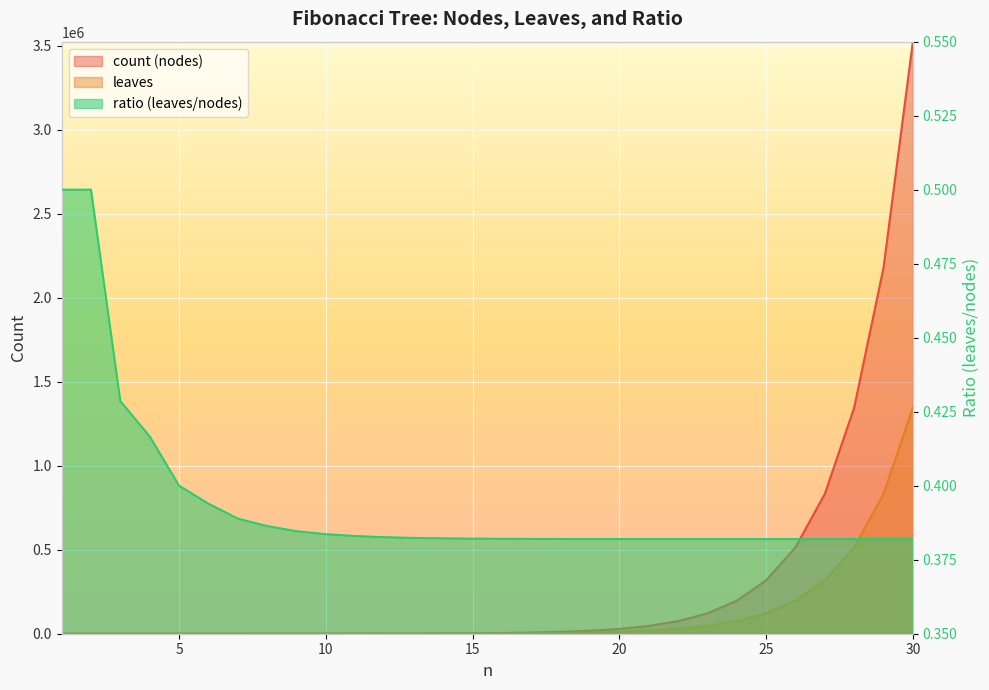

Reading left to right, list all the values displayed in this chart.

count (nodes): 2.0	4.0	7.0	12.0	20.0	33.0	54.0	88.0	143.0	232.0	376.0	609.0	986.0	1596.0	2583.0	4180.0	6764.0	10945.0	17710.0	28656.0	46367.0	75024.0	121392.0	196417.0	317810.0	514228.0	832039.0	1346268.0	2178308.0	3524577.0
leaves: 1.0	2.0	3.0	5.0	8.0	13.0	21.0	34.0	55.0	89.0	144.0	233.0	377.0	610.0	987.0	1597.0	2584.0	4181.0	6765.0	10946.0	17711.0	28657.0	46368.0	75025.0	121393.0	196418.0	317811.0	514229.0	832040.0	1346269.0
ratio (leaves/nodes): 0.5	0.5	0.4	0.4	0.4	0.4	0.4	0.4	0.4	0.4	0.4	0.4	0.4	0.4	0.4	0.4	0.4	0.4	0.4	0.4	0.4	0.4	0.4	0.4	0.4	0.4	0.4	0.4	0.4	0.4